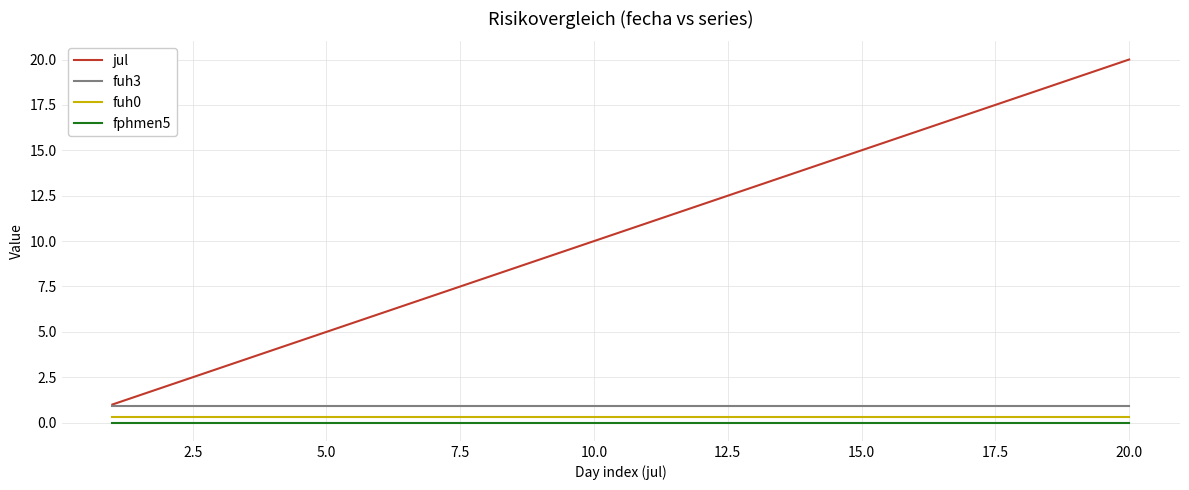

Which series has the widest spread of values?

jul